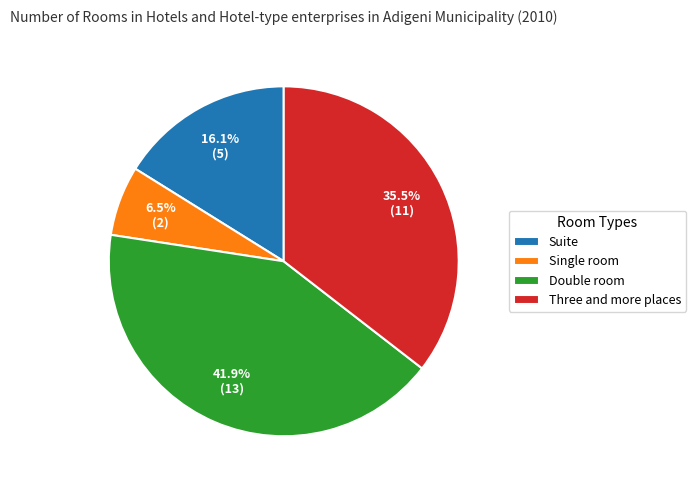

Count the number of slices in the pie.

4